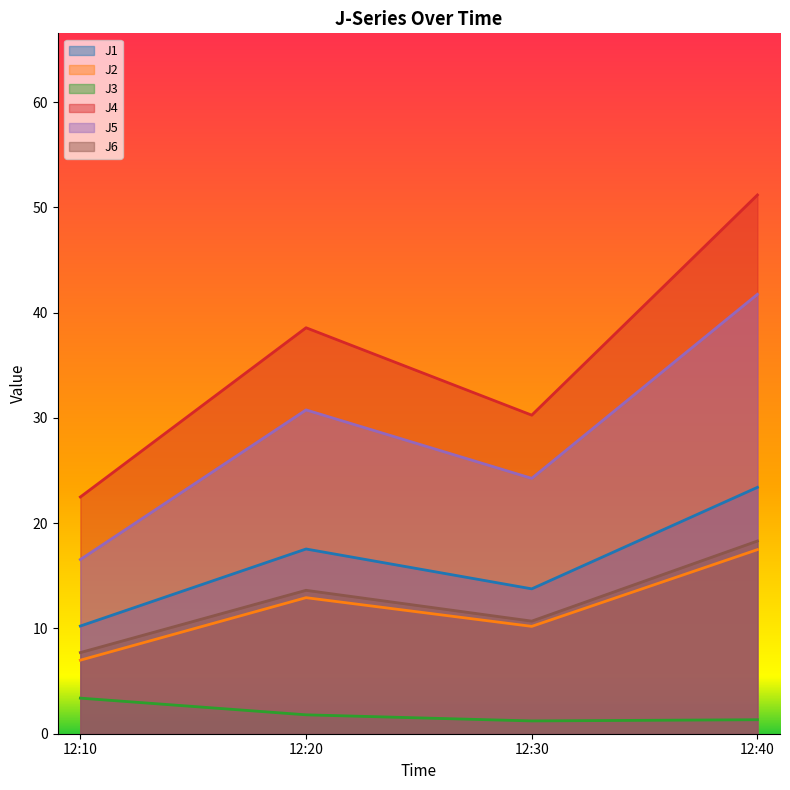

Which category has the lowest value in the J5 series?

12:10